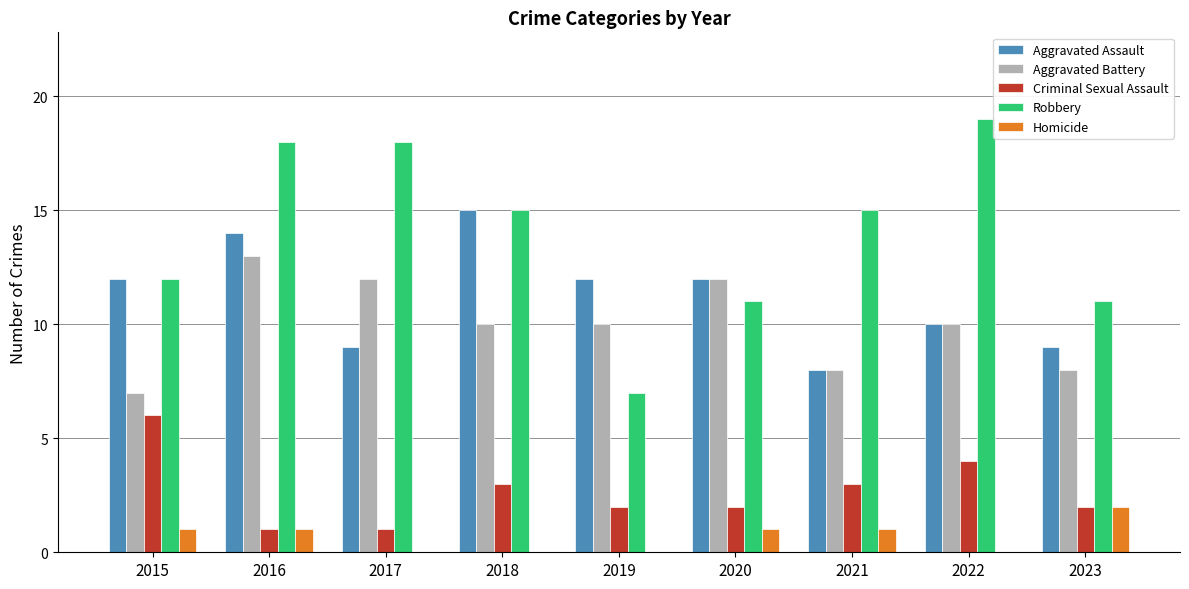

Which series has the largest total across all categories?

Robbery